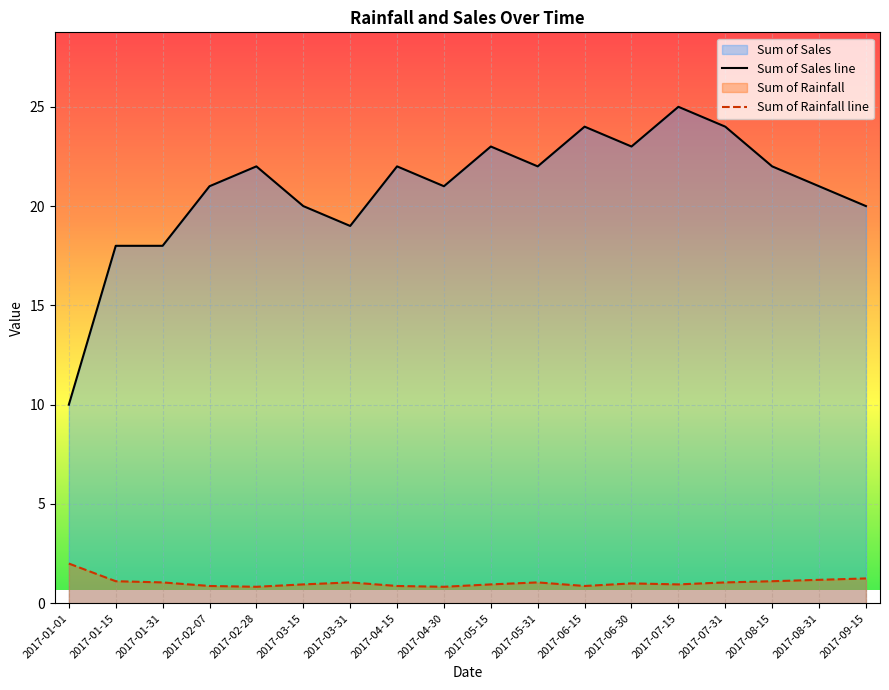

Rank the series at 2017-03-15 from highest to lowest value.

Sum of Sales line, Sum of Rainfall line